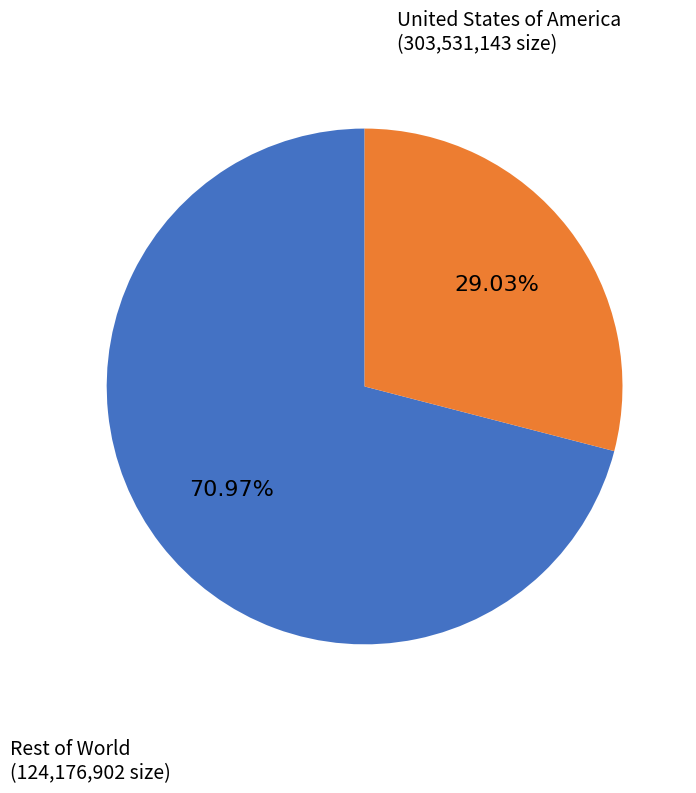

Is there any slice that represents more than half of the pie?

Yes